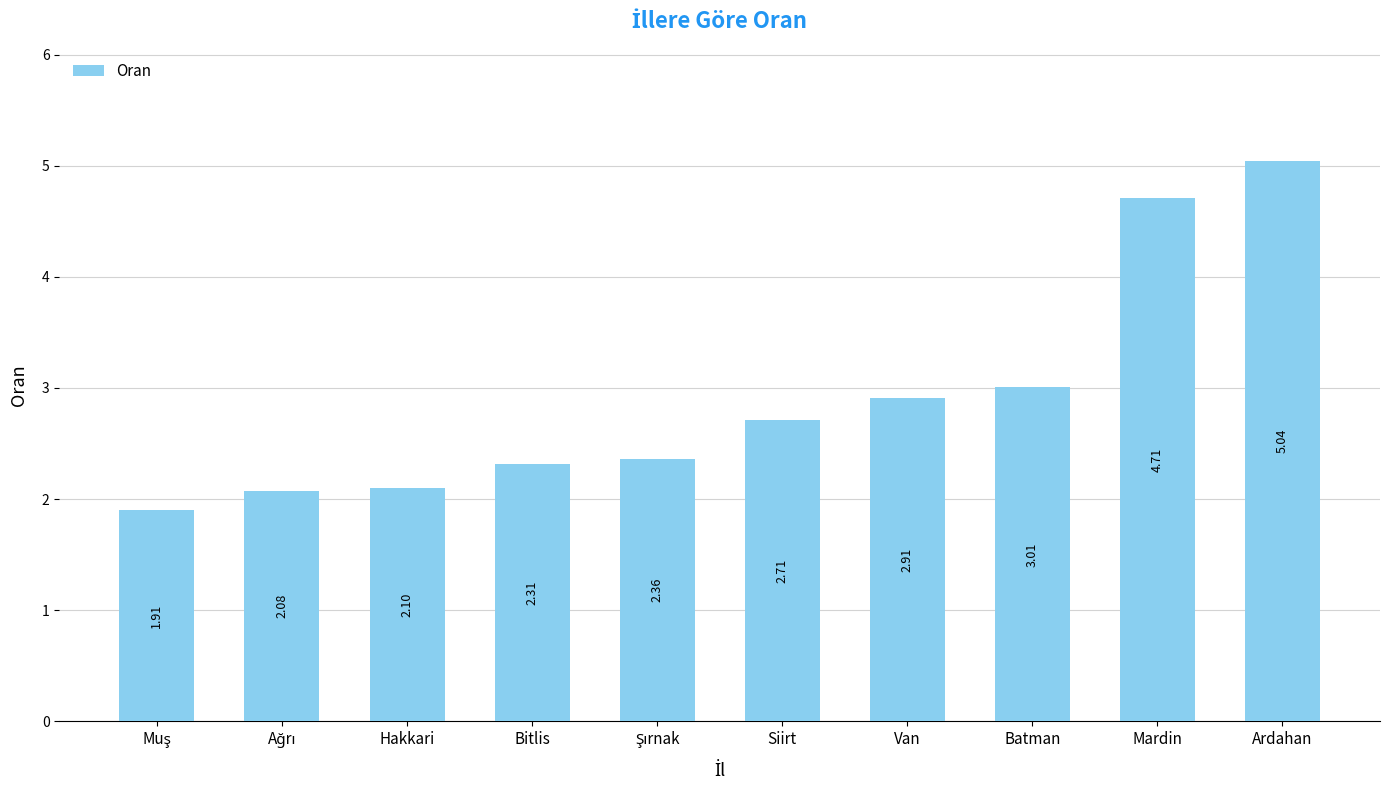

At which category does the chart reach its peak across all series?

Ardahan